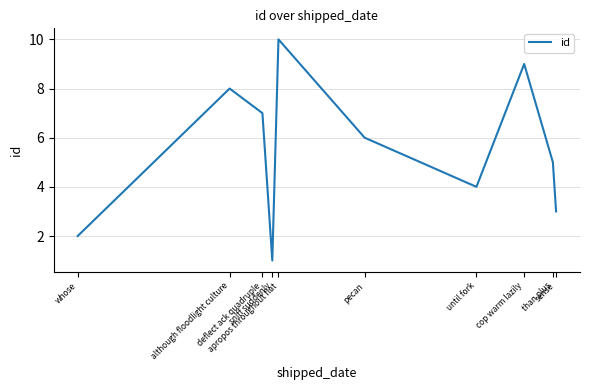

Reading left to right, extract all data points from this chart.

2	8	7	1	10	6	4	9	5	3